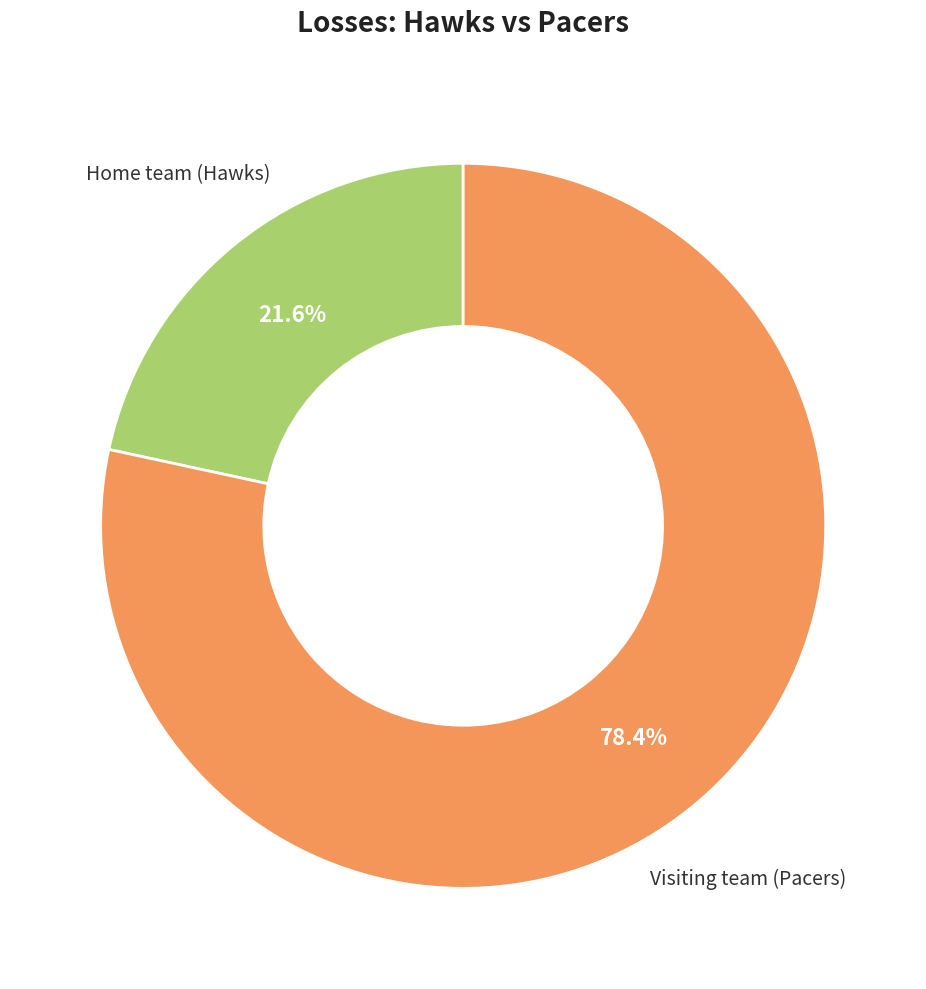

To the nearest percent, what is the average slice percentage?

50%